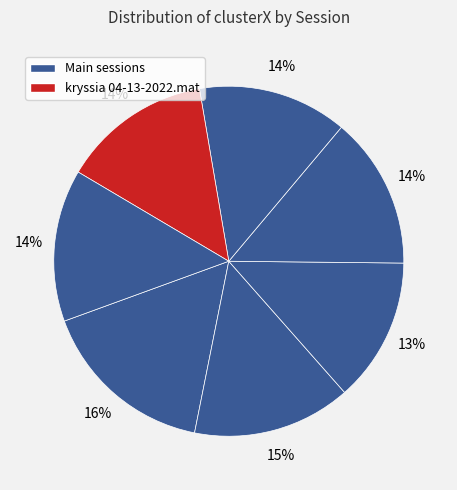

Count the number of slices in the pie.

7